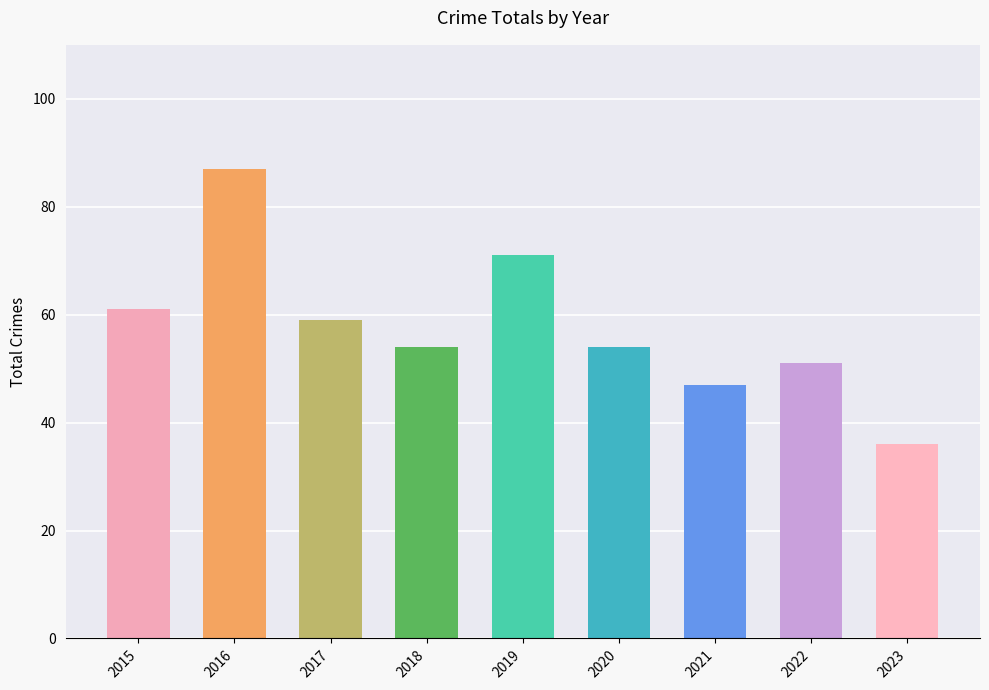

At which category does the chart reach its minimum across all series?

2023